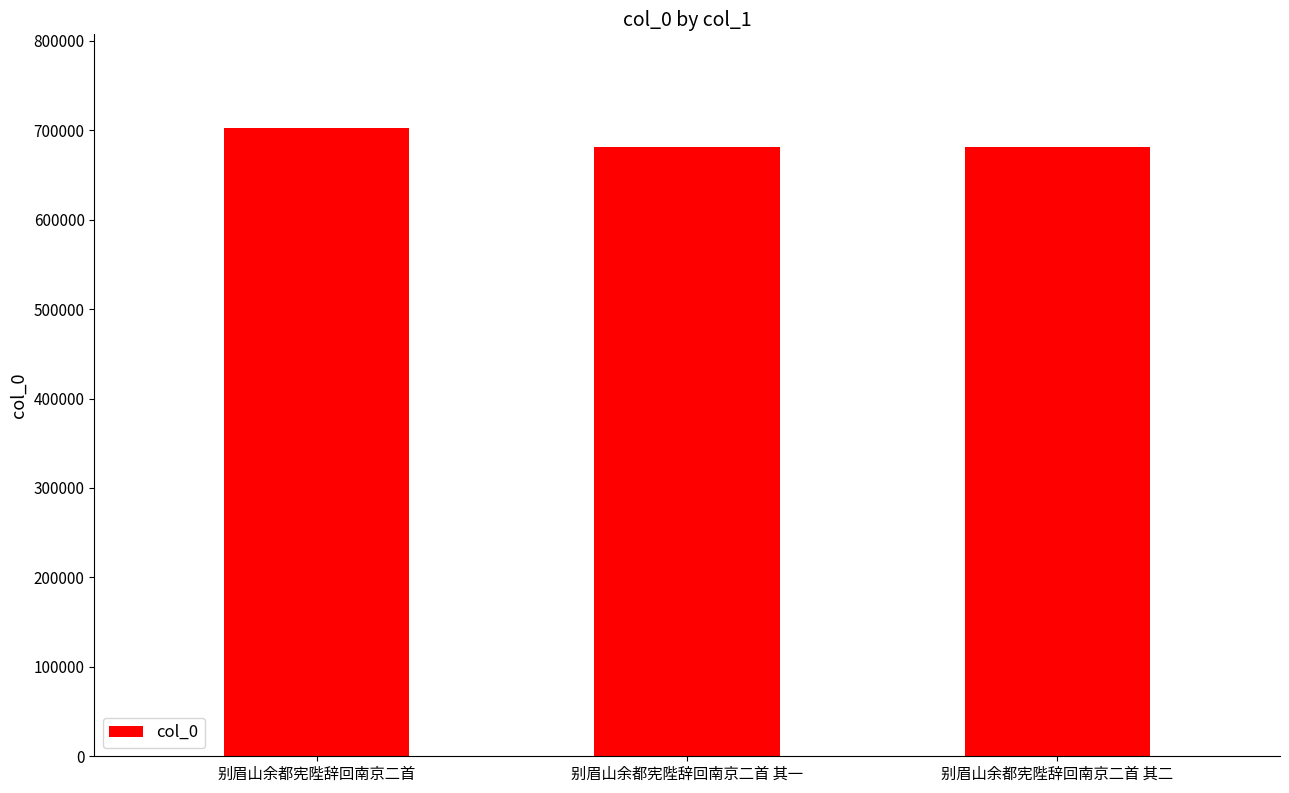

Are the bars grouped side by side (vs. stacked)?

No